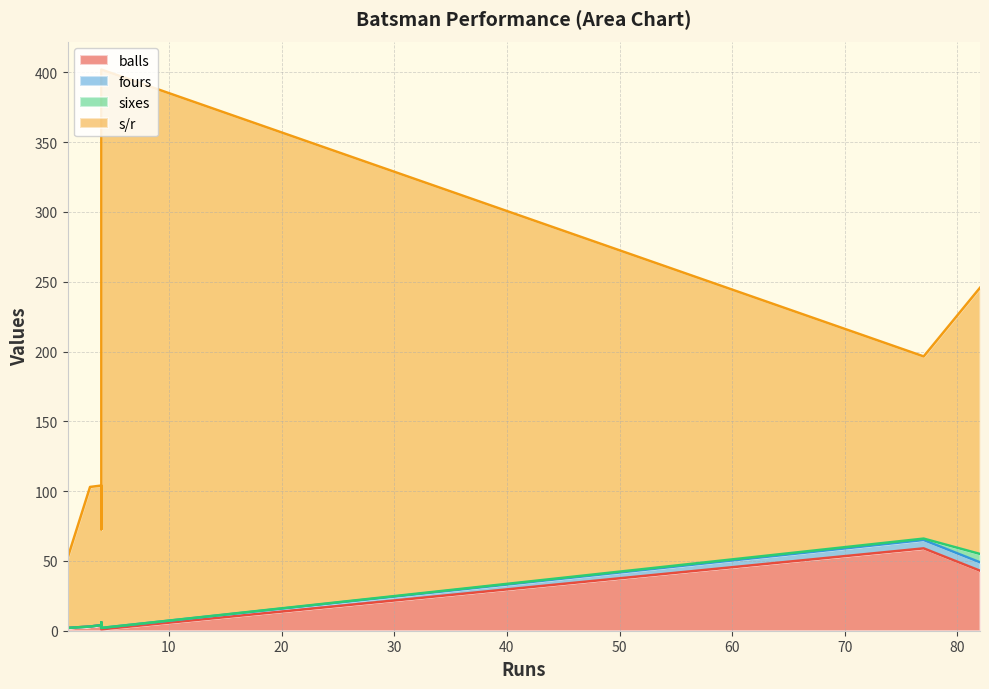

What is the sum of all fours values?

13.0